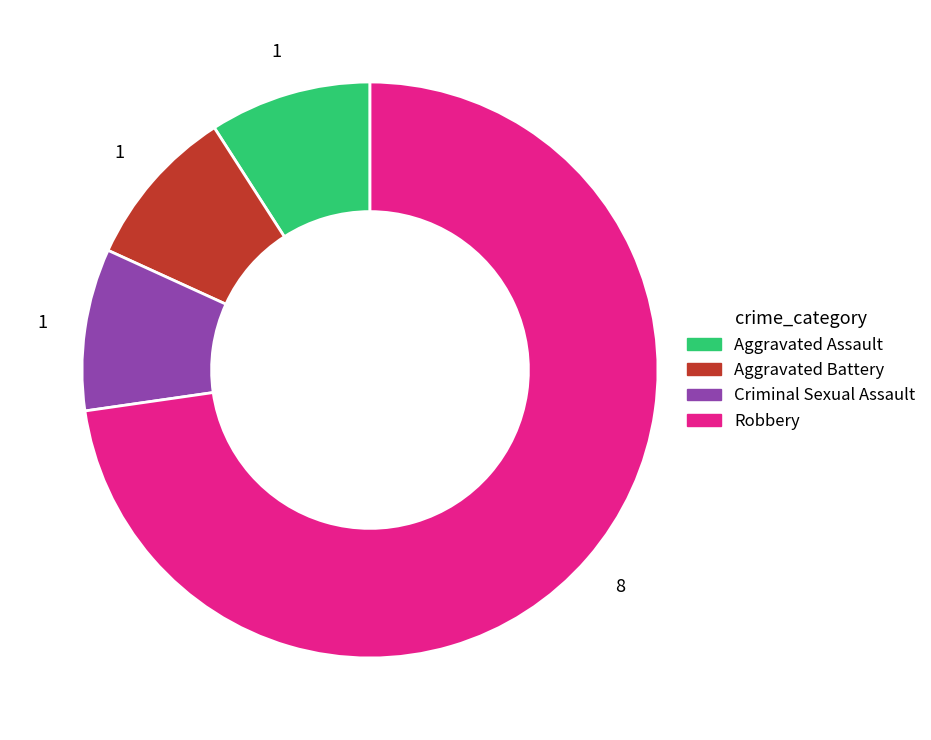

How many segments does this pie chart have?

4